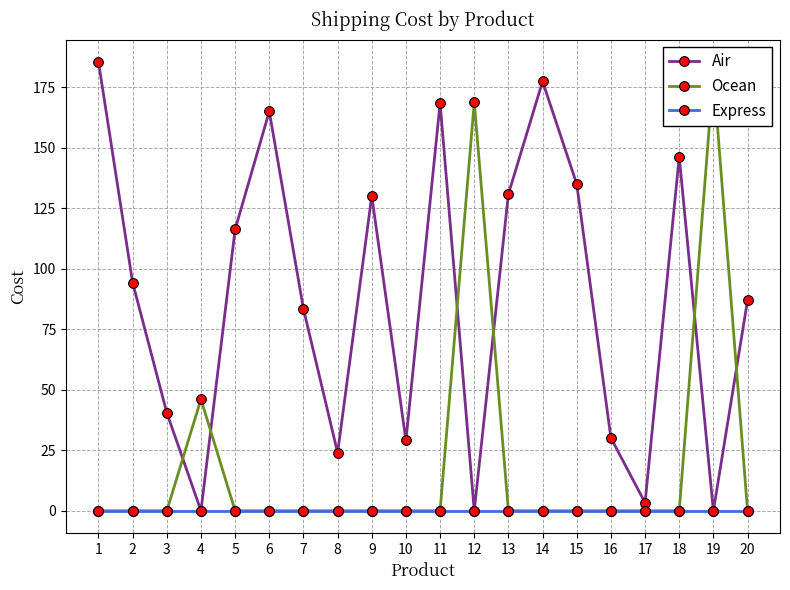

Which series changed the most between 8 and 11?

Air